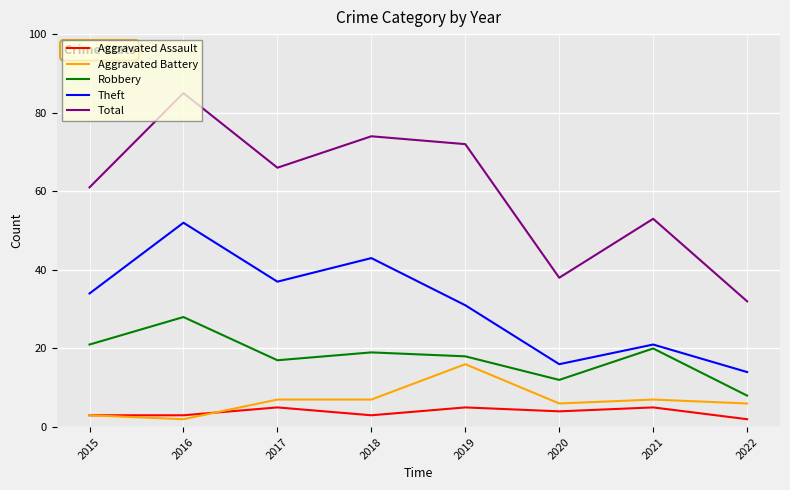

Reading right to left, extract all data points from this chart.

Aggravated Assault: 2	5	4	5	3	5	3	3
Aggravated Battery: 6	7	6	16	7	7	2	3
Robbery: 8	20	12	18	19	17	28	21
Theft: 14	21	16	31	43	37	52	34
Total: 32	53	38	72	74	66	85	61